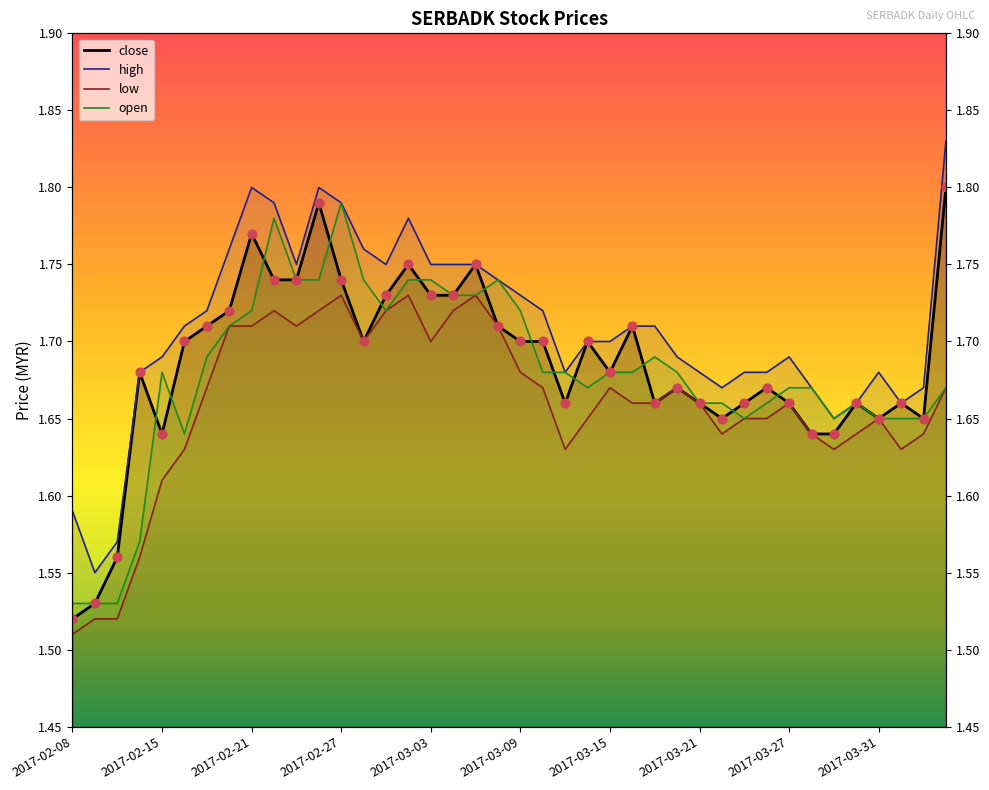

Which series reaches the maximum Y coordinate?

high